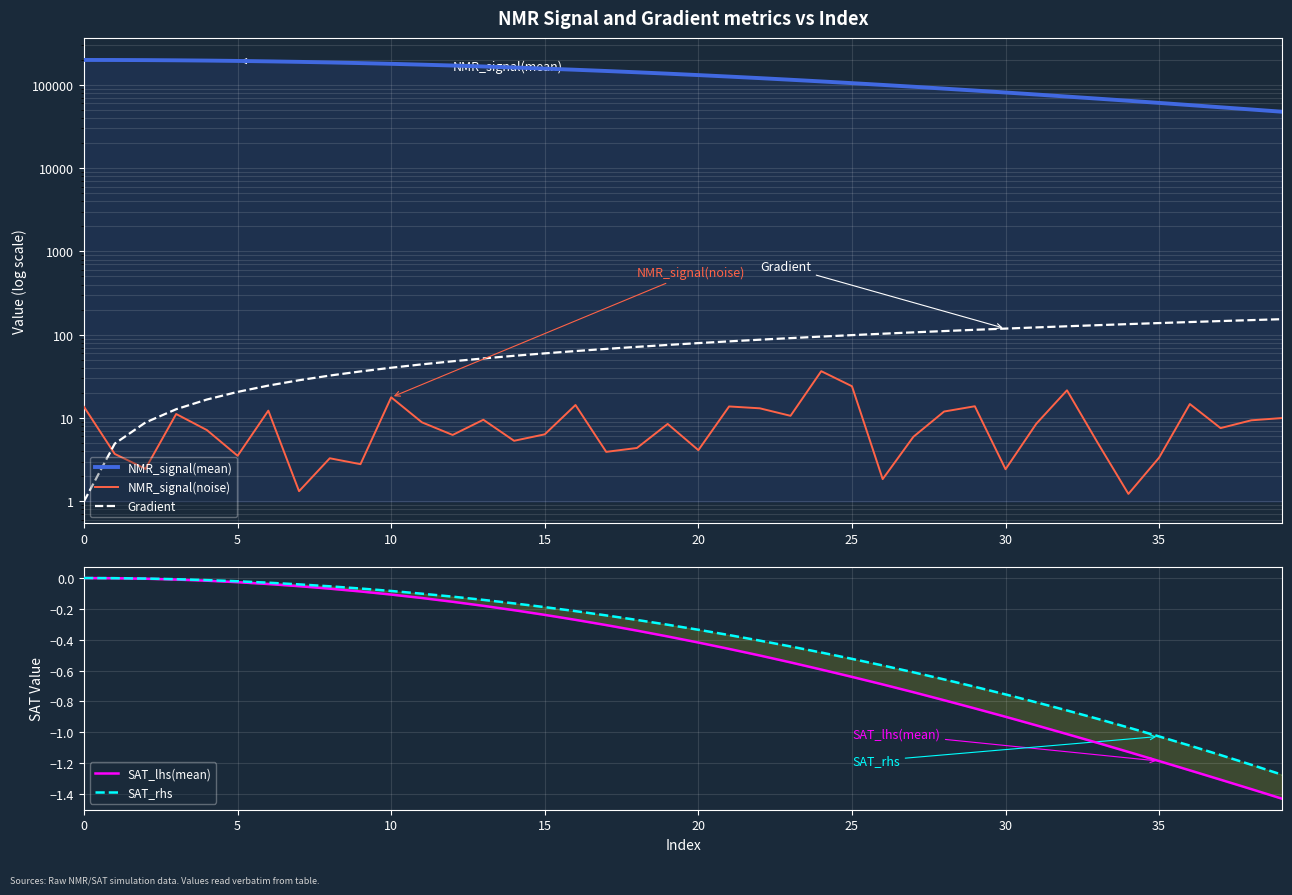

Is the value of Gradient at 31 greater than the value of NMR_signal(mean) at 26?

No